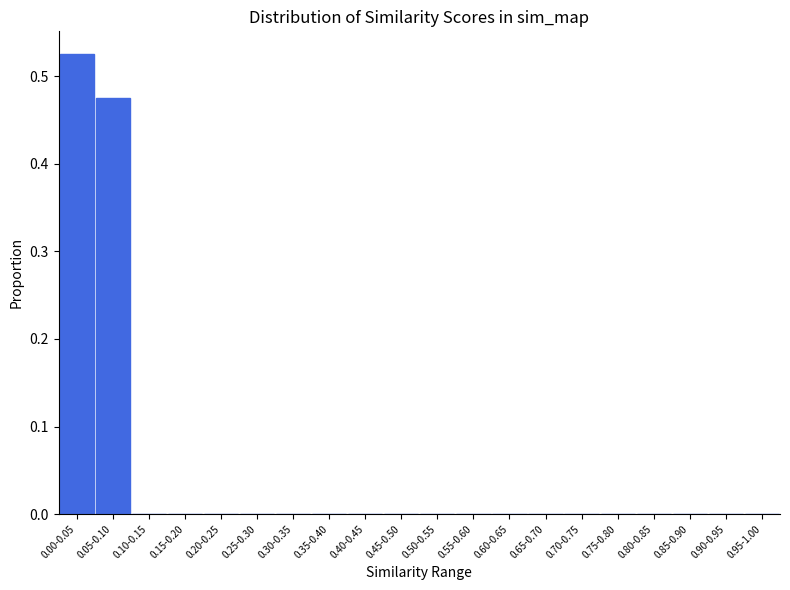

Which category has the highest value across all series?

0.00-0.05